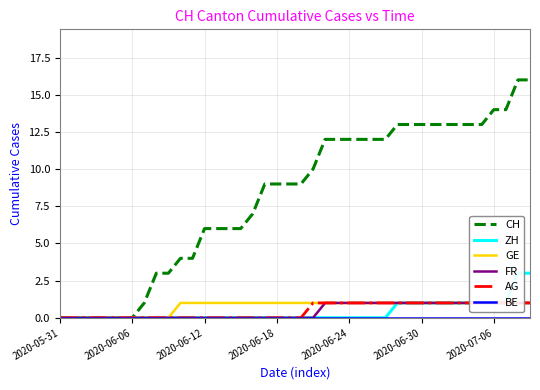

At which label is FR closest to 0?

2020-05-31